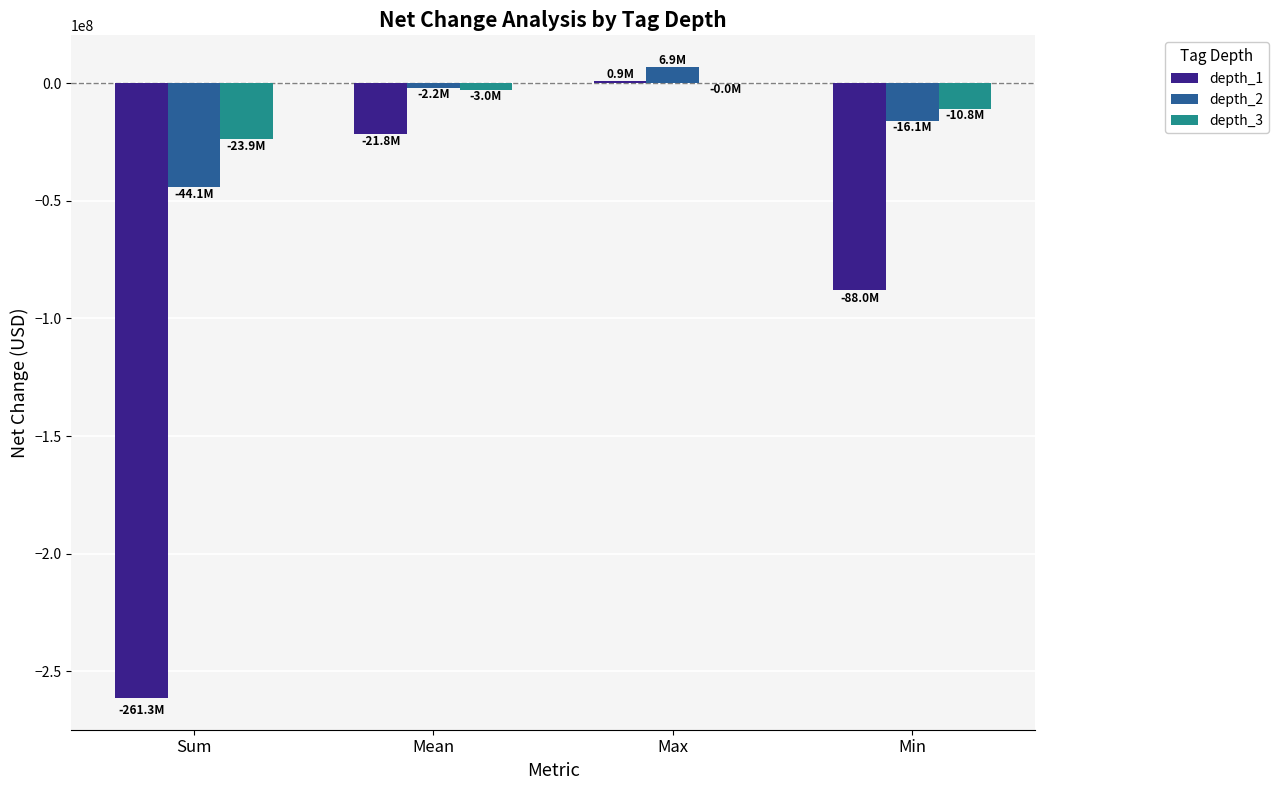

At which label does depth_1 reach its peak?

Max